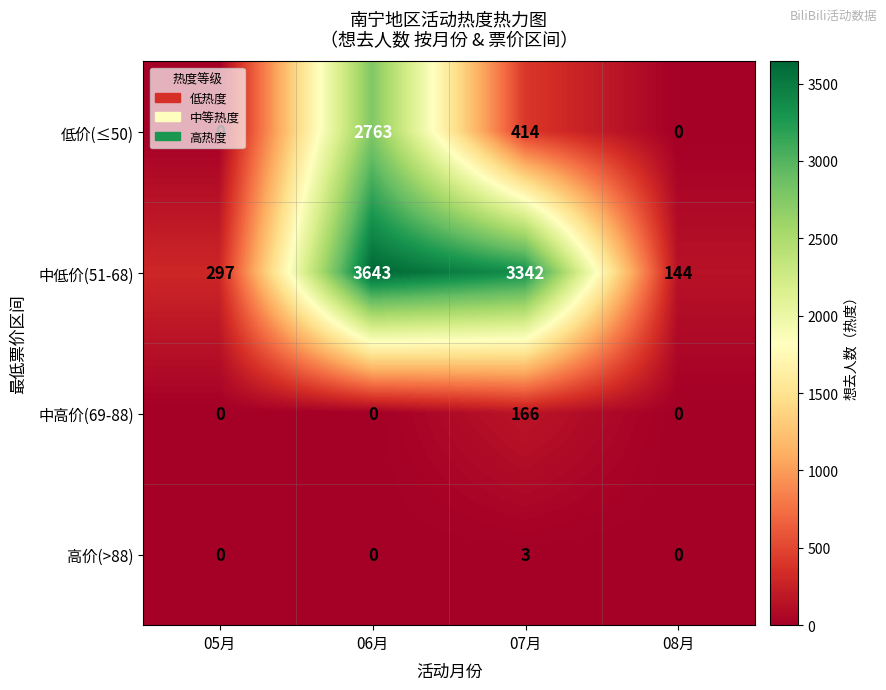

What is the greatest value displayed?

3643